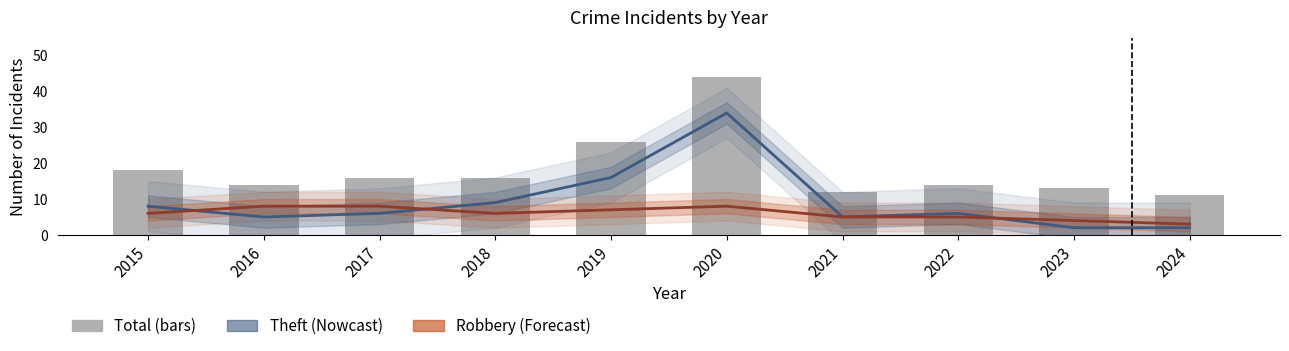

What is the average value of the Total series?

18